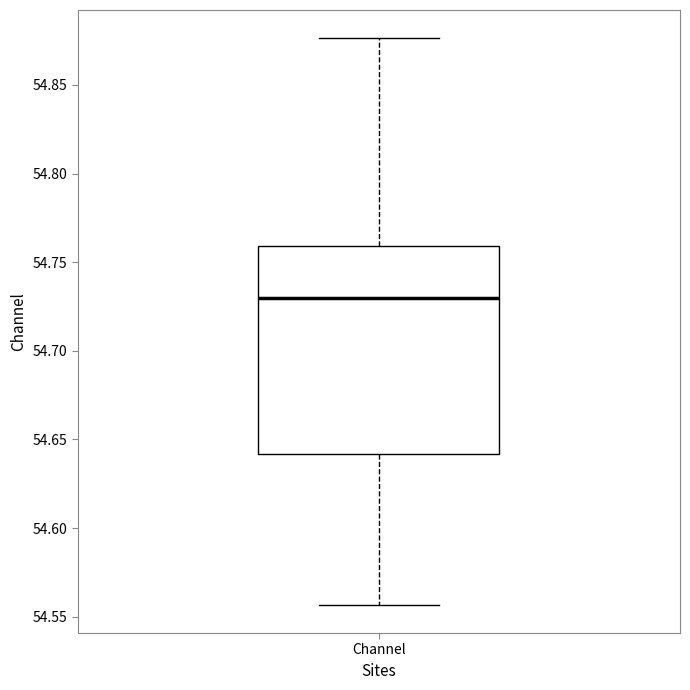

Transcribe this box plot: give where the median line is, the range the box spans, and where the two whiskers end, as read against the y-axis. The values are not printed on the chart, so give them approximately, as read against the axis.

median 54.730, box 54.640 to 54.760, whiskers 54.555 to 54.875